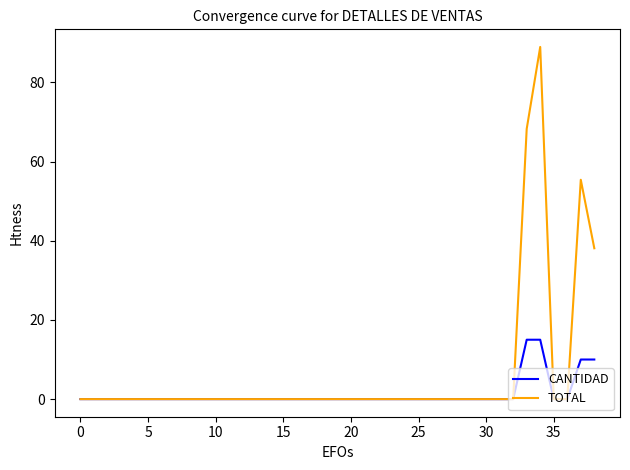

Rank the series by their maximum value, from lowest to highest.

CANTIDAD, TOTAL